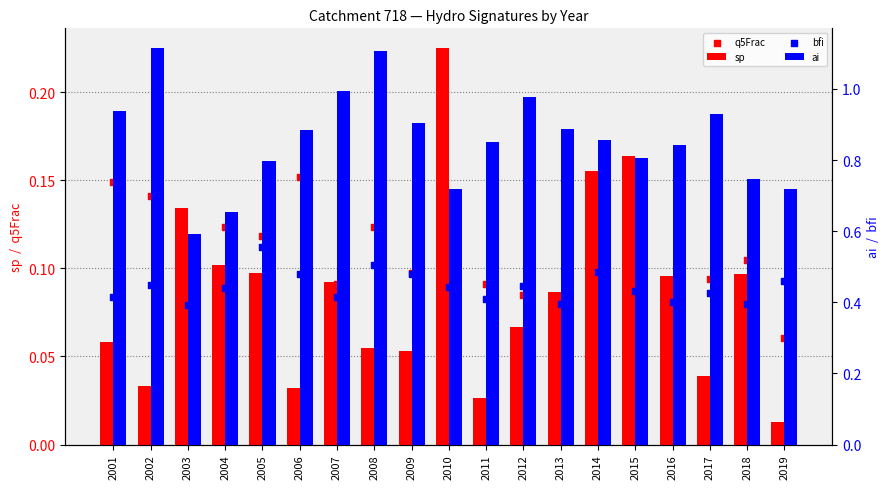

At which category is the sum across all series the highest?

2008